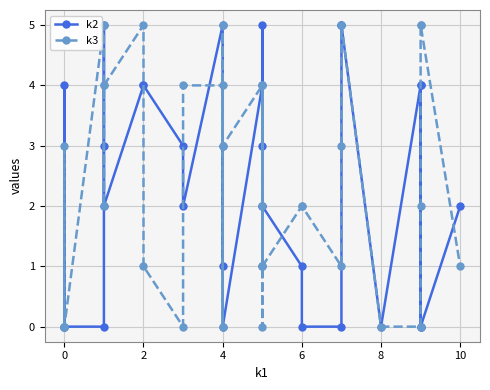

How many values in the k3 series exceed 2?

15